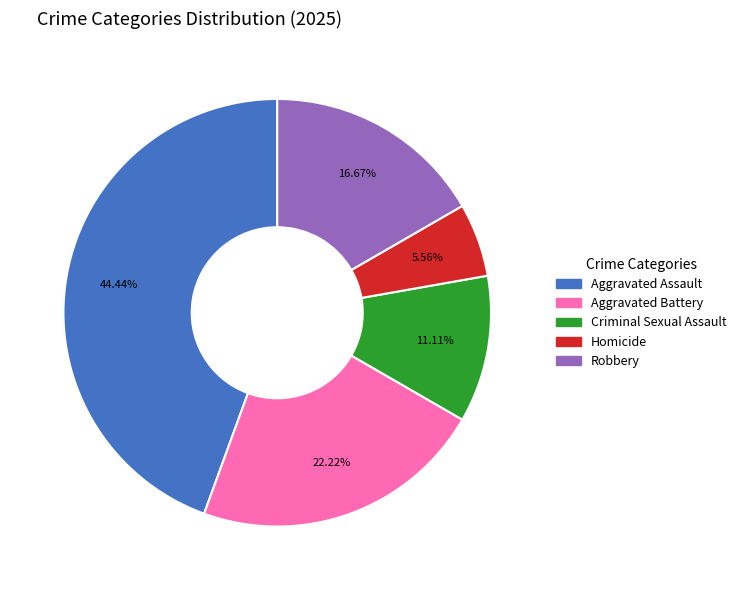

What is the smallest slice in the pie chart?

Homicide